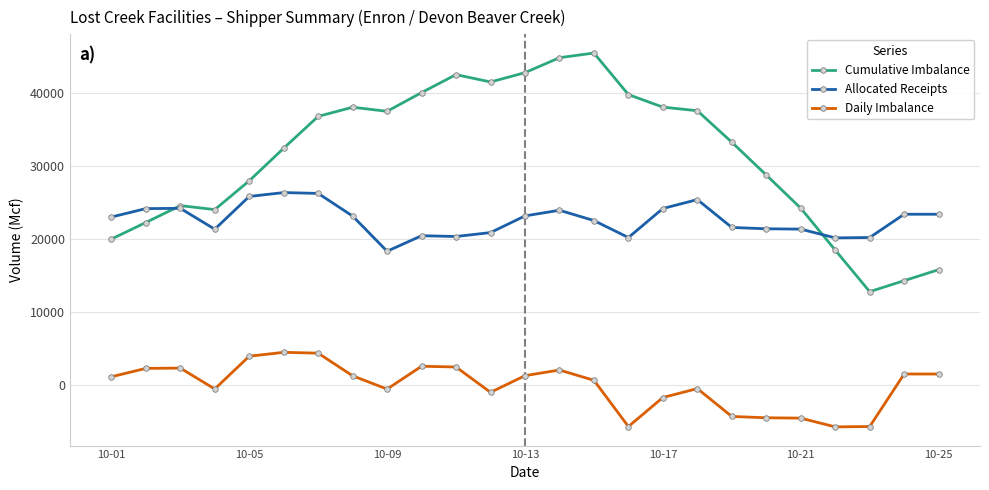

How many interior local peaks does the Cumulative Imbalance series have?

4